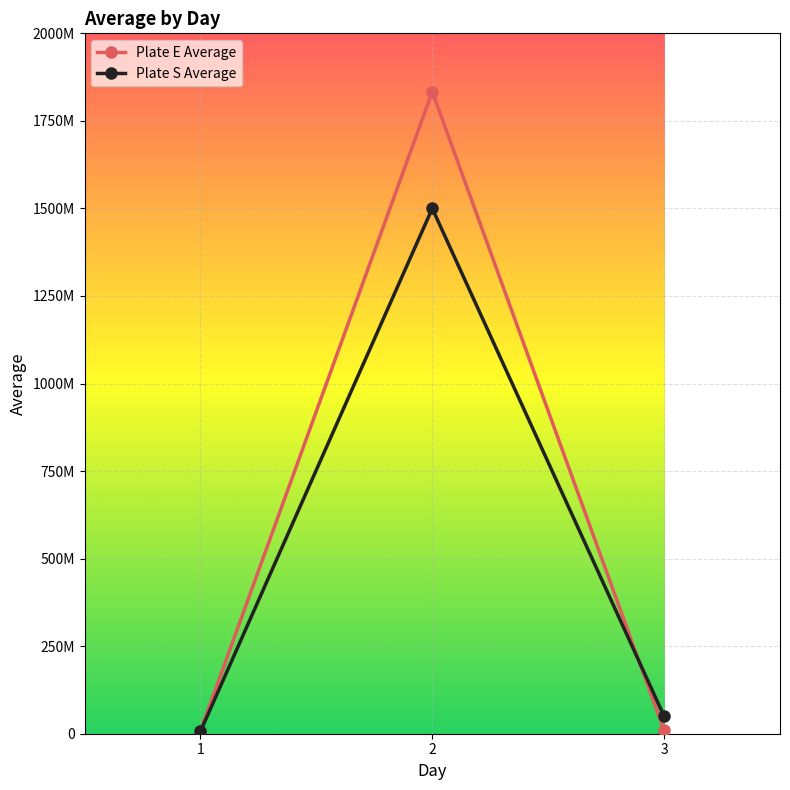

Is this an area chart (filled region under the line)?

No